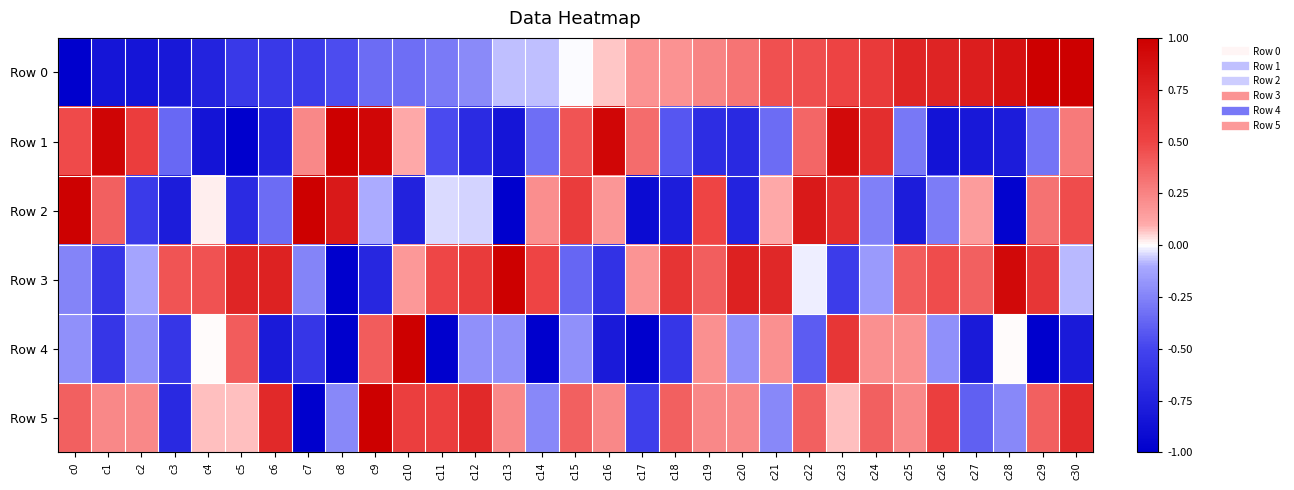

Reading left to right, transcribe all the data shown in this chart.

Row 0: c0=-1.0	c1=-0.8	c2=-0.8	c3=-0.8	c4=-0.7	c5=-0.6	c6=-0.6	c7=-0.5	c8=-0.5	c9=-0.3	c10=-0.3	c11=-0.3	c12=-0.2	c13=-0.1	c14=-0.1	c15=-0.0	c16=0.1	c17=0.2	c18=0.2	c19=0.2	c20=0.3	c21=0.5	c22=0.5	c23=0.5	c24=0.6	c25=0.7	c26=0.7	c27=0.8	c28=0.9	c29=1.0	c30=1.0
Row 1: c0=0.5	c1=1.0	c2=0.5	c3=-0.4	c4=-0.8	c5=-1.0	c6=-0.7	c7=0.2	c8=1.0	c9=0.9	c10=0.1	c11=-0.5	c12=-0.7	c13=-0.8	c14=-0.3	c15=0.4	c16=0.9	c17=0.3	c18=-0.4	c19=-0.7	c20=-0.7	c21=-0.3	c22=0.4	c23=0.9	c24=0.7	c25=-0.3	c26=-0.9	c27=-0.8	c28=-0.8	c29=-0.3	c30=0.3
Row 2: c0=1.0	c1=0.4	c2=-0.6	c3=-0.8	c4=0.0	c5=-0.7	c6=-0.3	c7=1.0	c8=0.8	c9=-0.1	c10=-0.7	c11=-0.0	c12=-0.1	c13=-1.0	c14=0.2	c15=0.6	c16=0.2	c17=-0.9	c18=-0.8	c19=0.5	c20=-0.7	c21=0.1	c22=0.8	c23=0.7	c24=-0.3	c25=-0.8	c26=-0.3	c27=0.2	c28=-1.0	c29=0.3	c30=0.5
Row 3: c0=-0.2	c1=-0.6	c2=-0.1	c3=0.4	c4=0.4	c5=0.7	c6=0.7	c7=-0.2	c8=-1.0	c9=-0.7	c10=0.2	c11=0.5	c12=0.6	c13=1.0	c14=0.5	c15=-0.4	c16=-0.6	c17=0.2	c18=0.6	c19=0.4	c20=0.8	c21=0.7	c22=-0.0	c23=-0.5	c24=-0.2	c25=0.4	c26=0.5	c27=0.4	c28=0.9	c29=0.6	c30=-0.1
Row 4: c0=-0.2	c1=-0.6	c2=-0.2	c3=-0.6	c4=0.0	c5=0.4	c6=-0.8	c7=-0.6	c8=-1.0	c9=0.4	c10=1.0	c11=-1.0	c12=-0.2	c13=-0.2	c14=-1.0	c15=-0.2	c16=-0.8	c17=-1.0	c18=-0.6	c19=0.2	c20=-0.2	c21=0.2	c22=-0.4	c23=0.6	c24=0.2	c25=0.2	c26=-0.2	c27=-0.8	c28=0.0	c29=-1.0	c30=-0.8
Row 5: c0=0.4	c1=0.2	c2=0.2	c3=-0.7	c4=0.1	c5=0.1	c6=0.7	c7=-1.0	c8=-0.2	c9=1.0	c10=0.5	c11=0.5	c12=0.7	c13=0.2	c14=-0.2	c15=0.4	c16=0.2	c17=-0.5	c18=0.4	c19=0.2	c20=0.2	c21=-0.2	c22=0.4	c23=0.1	c24=0.4	c25=0.2	c26=0.5	c27=-0.4	c28=-0.2	c29=0.4	c30=0.7